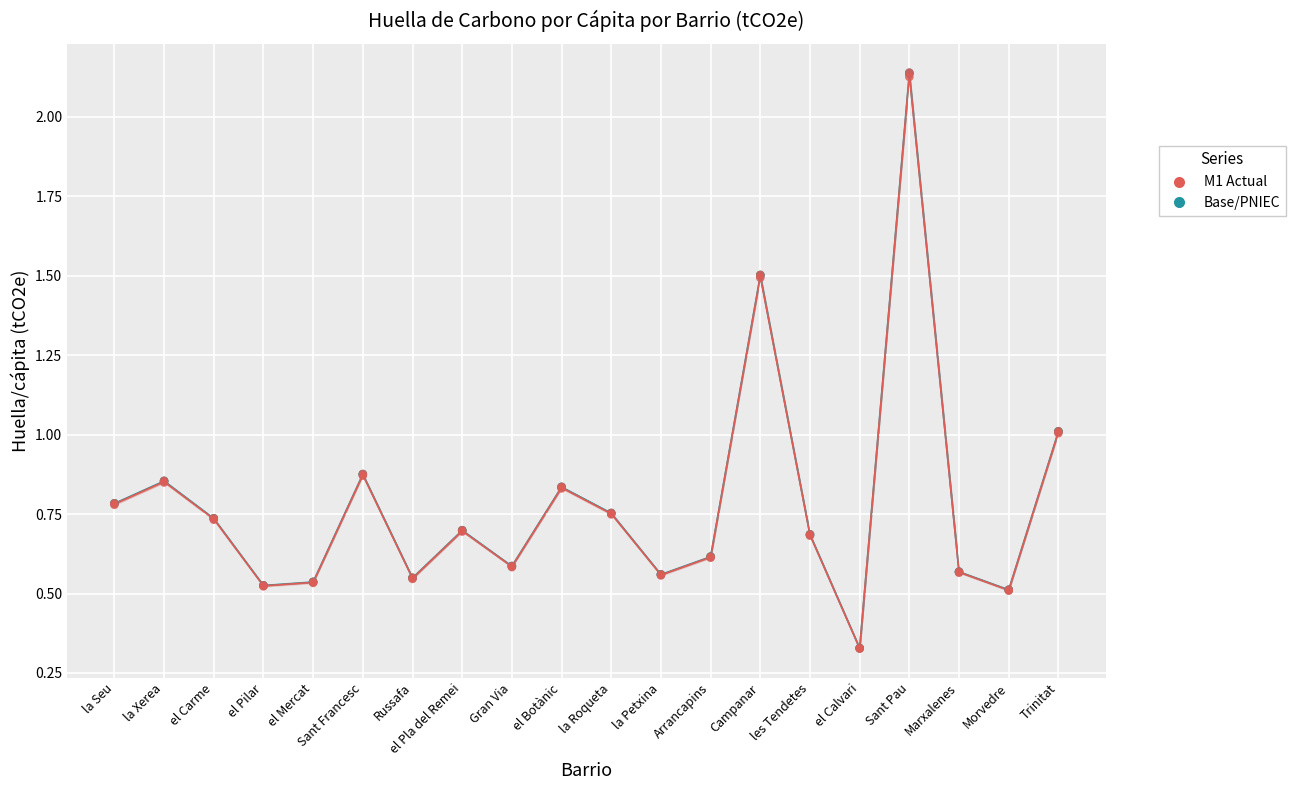

What is the total value across all series at la Roqueta?

1.5